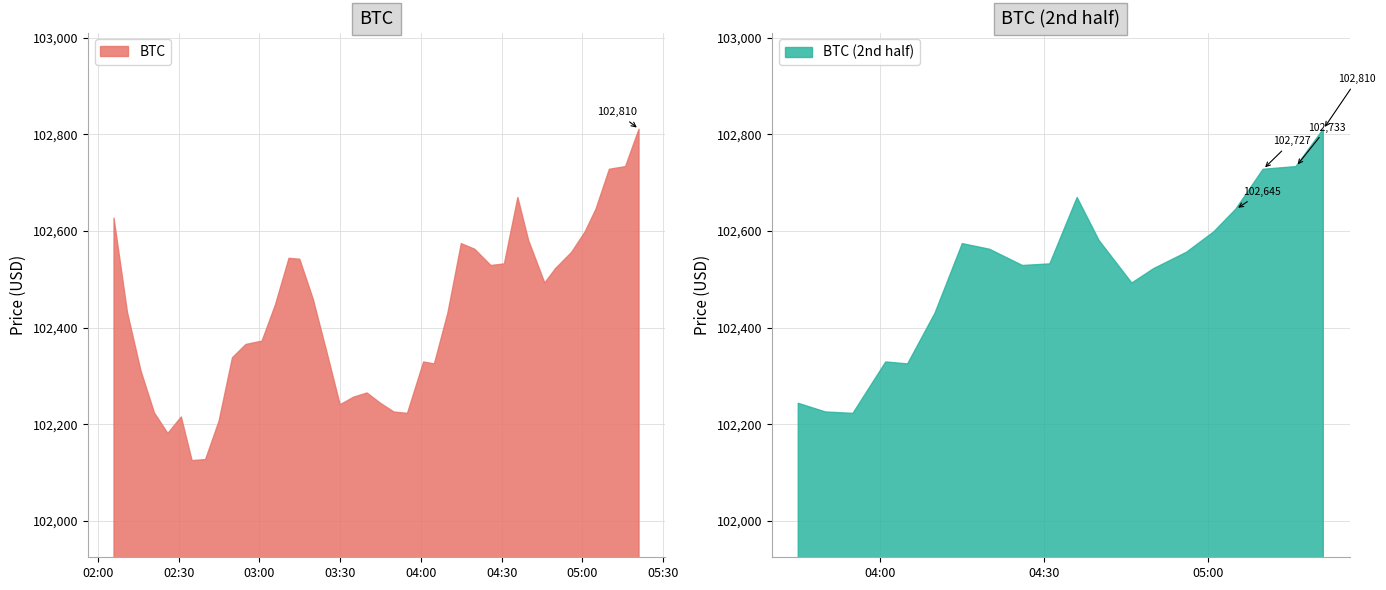

Reading left to right, what are all the values shown in this chart?

102626.3	102431.3	102310.7	102223.7	102181.1	102215.2	102124.9	102127.1	102206.2	102337.7	102365.1	102372.1	102447.8	102543.3	102541.4	102458.6	102350.8	102240.4	102256.1	102264.8	102243.4	102225.5	102222.6	102328.9	102324.9	102429.9	102573.7	102562.1	102528.5	102531.8	102669.0	102580.3	102492.2	102522.0	102555.9	102598.2	102644.8	102727.5	102733.0	102810.3